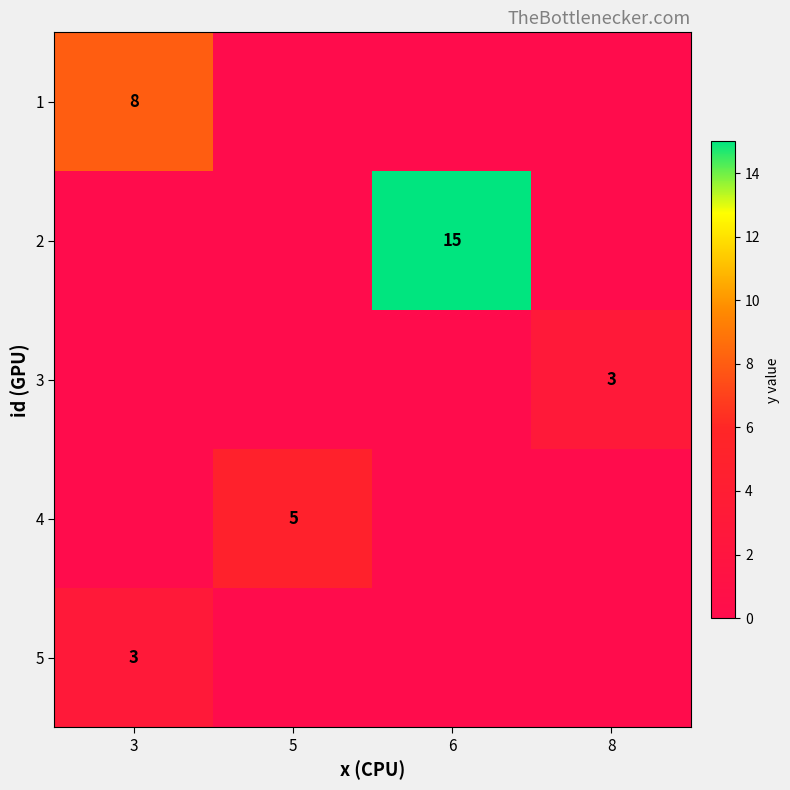

At how many categories does at least one series exceed 13?

1